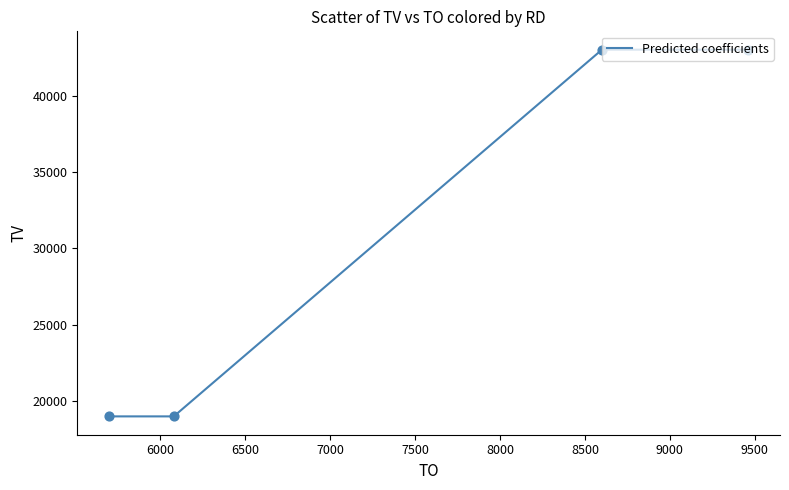

What is the minimum value shown in the chart?

19000